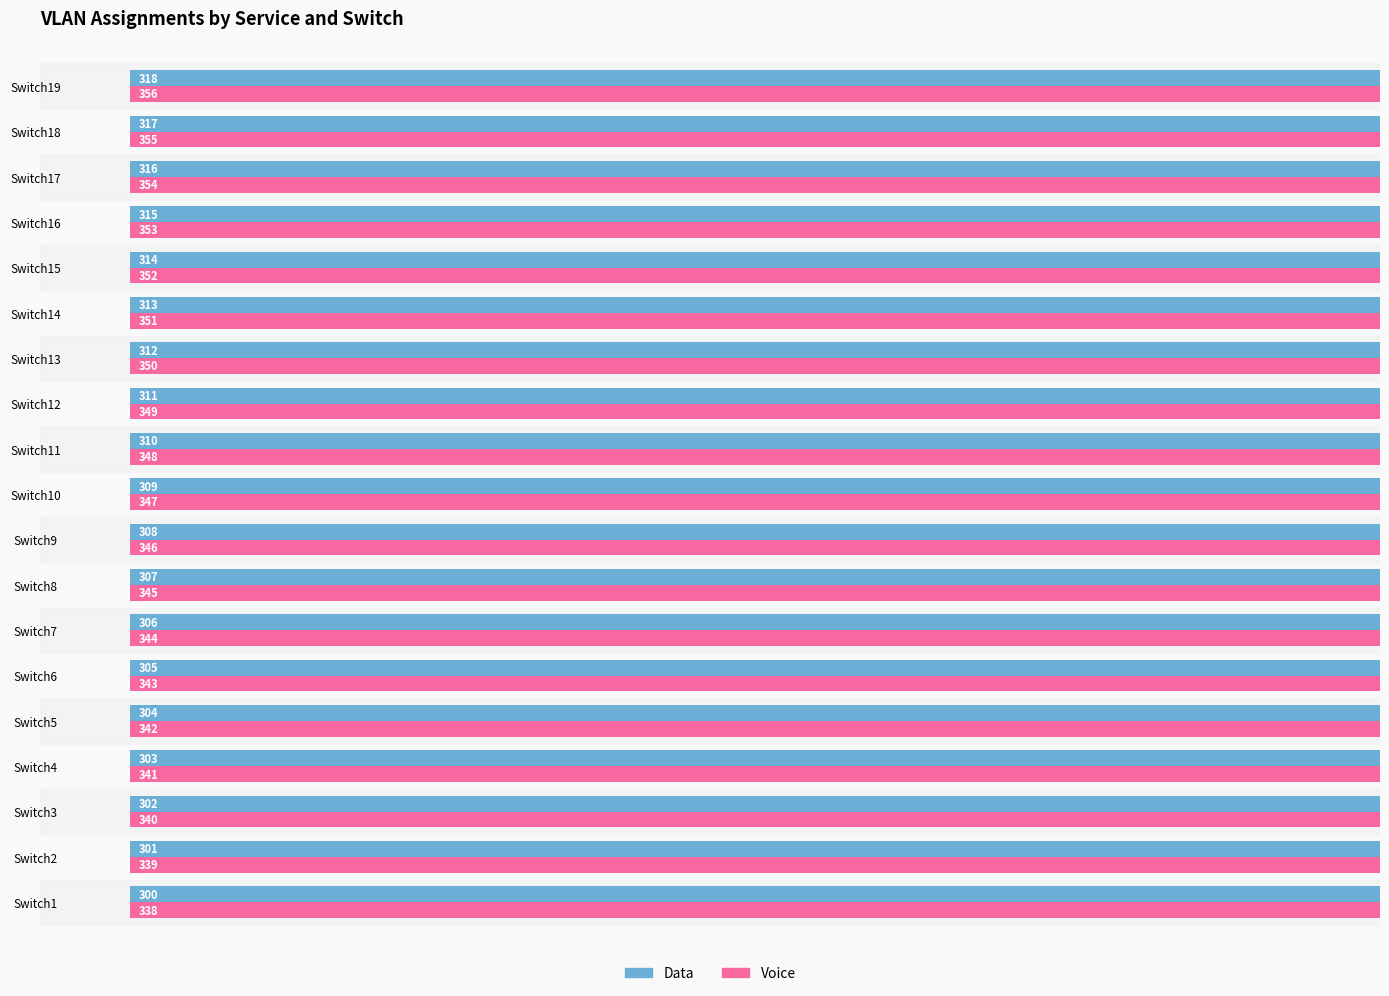

Which category has the highest value across all series?

Switch19